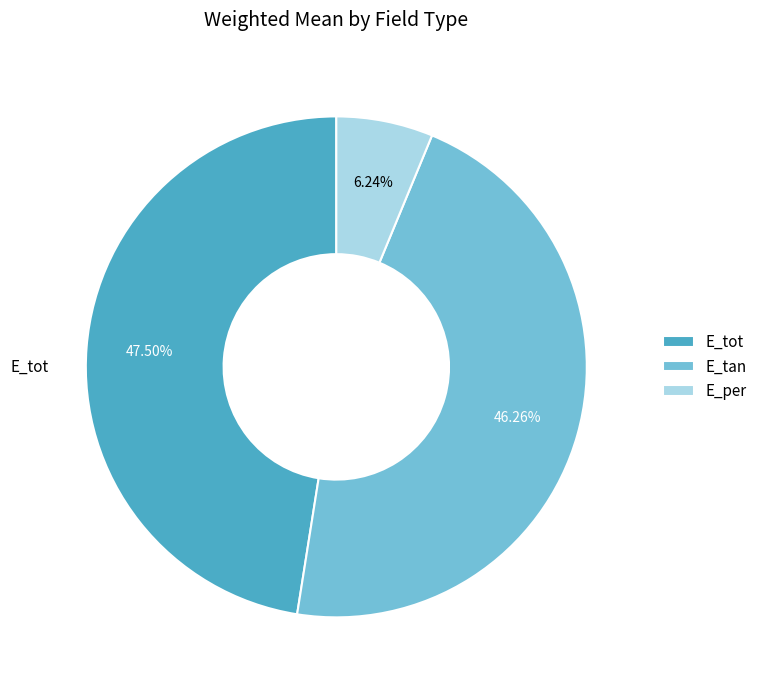

Is there a majority slice in this chart?

No